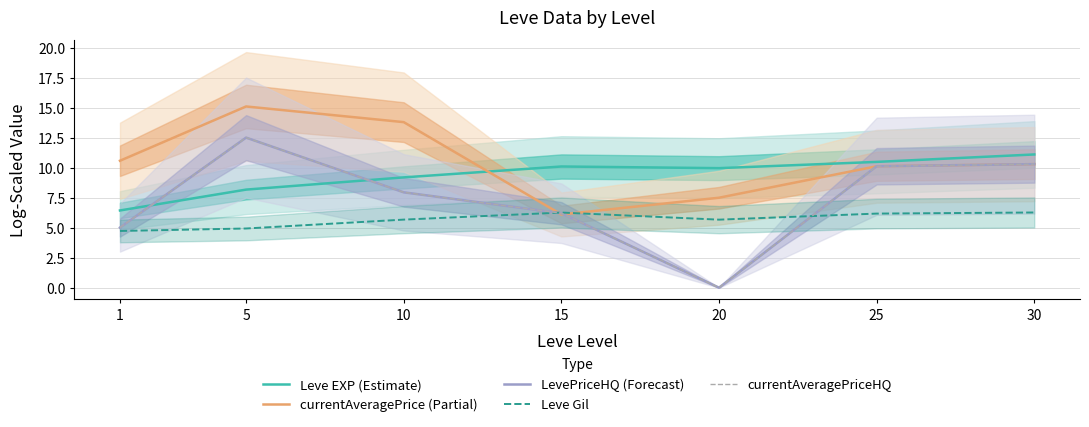

At which category is the sum across all series the highest?

5